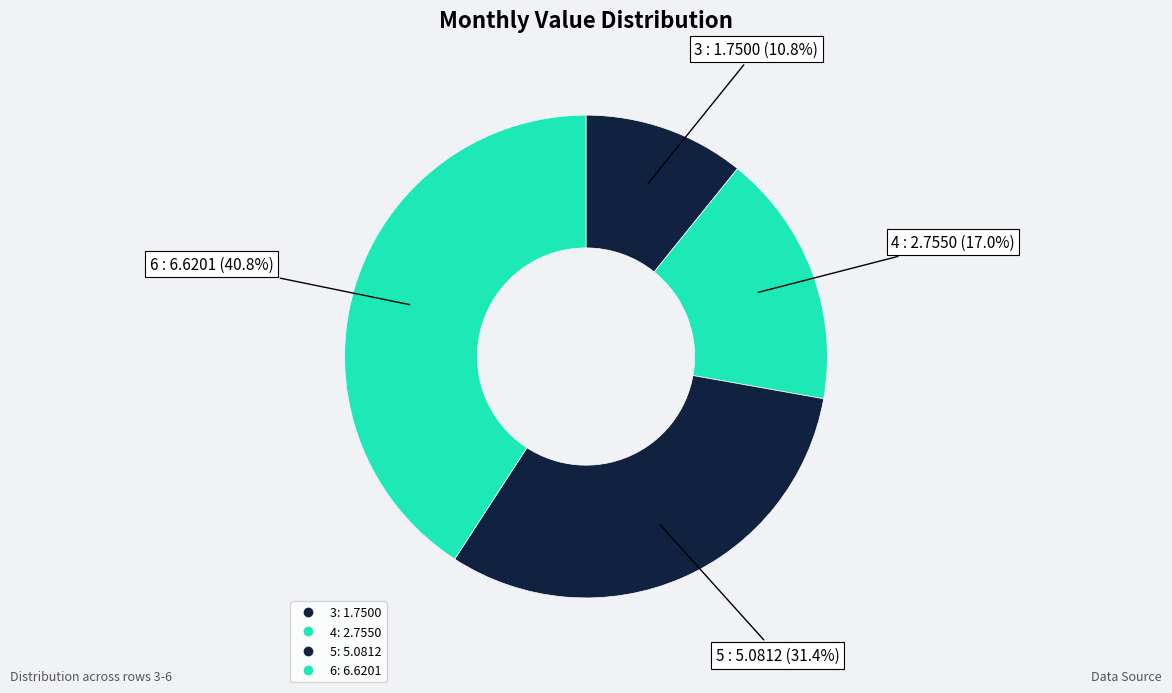

To the nearest percent, what is the combined percentage of 4 and 6?

58%